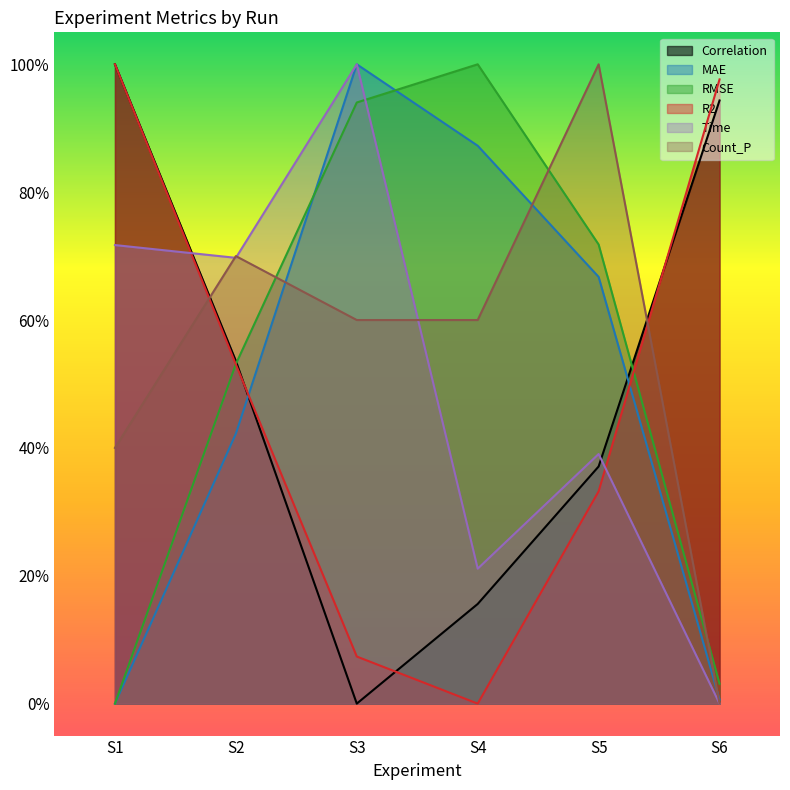

What are all the series names shown in the legend?

Correlation, MAE, RMSE, R2, Time, Count_P